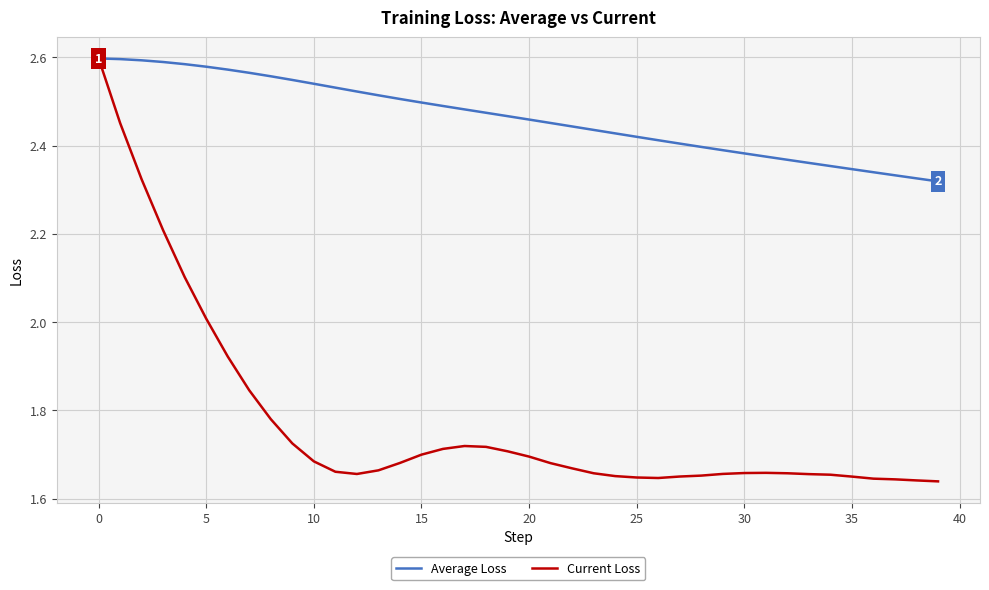

Rank the series by their average value, from lowest to highest.

Current Loss, Average Loss